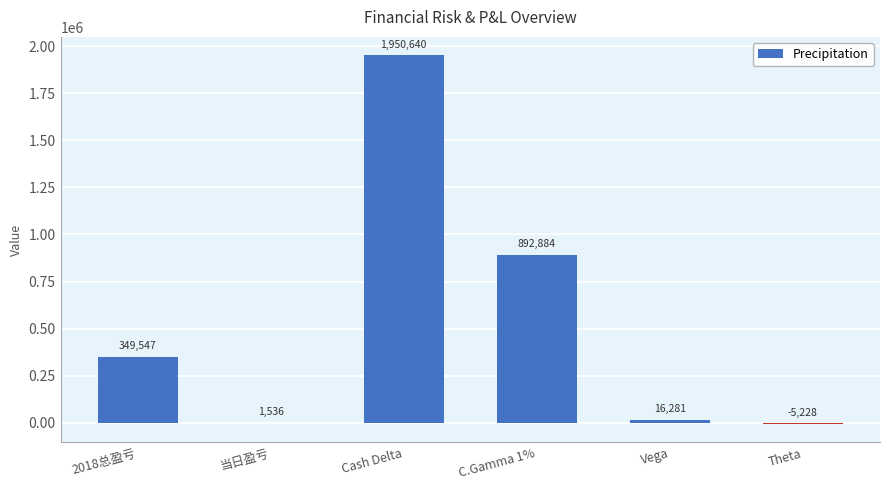

What is the sum of the values at 当日盈亏 and 2018总盈亏?

351083